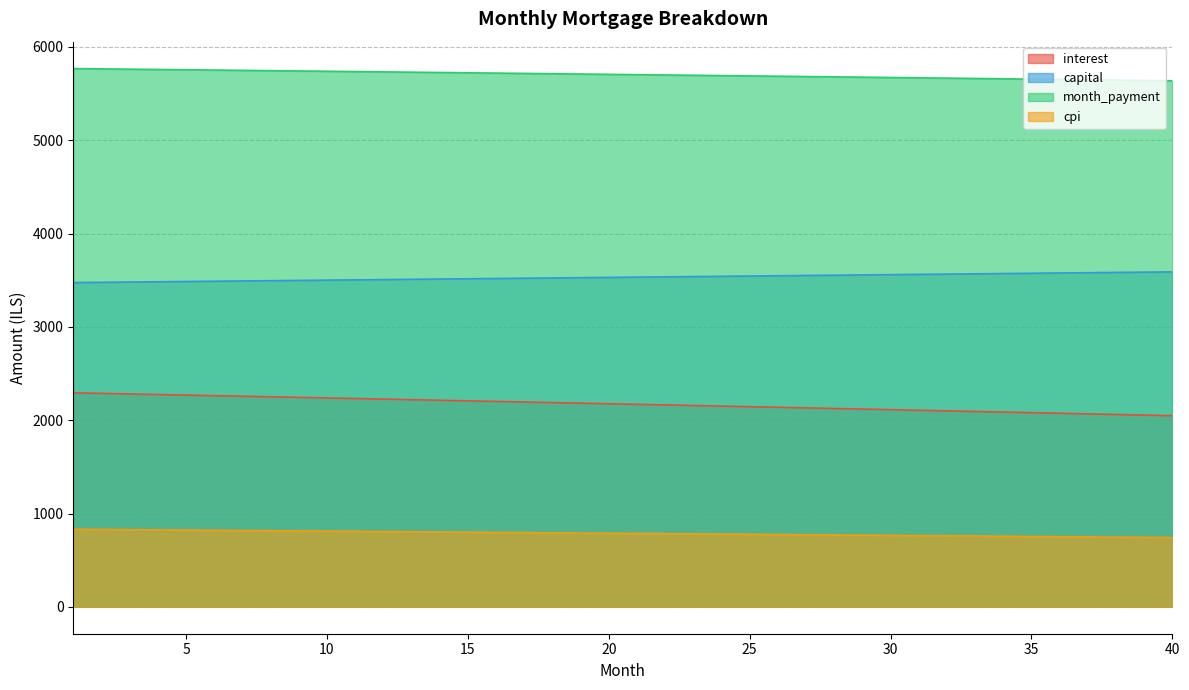

How many values in the month_payment series exceed 5706?

20